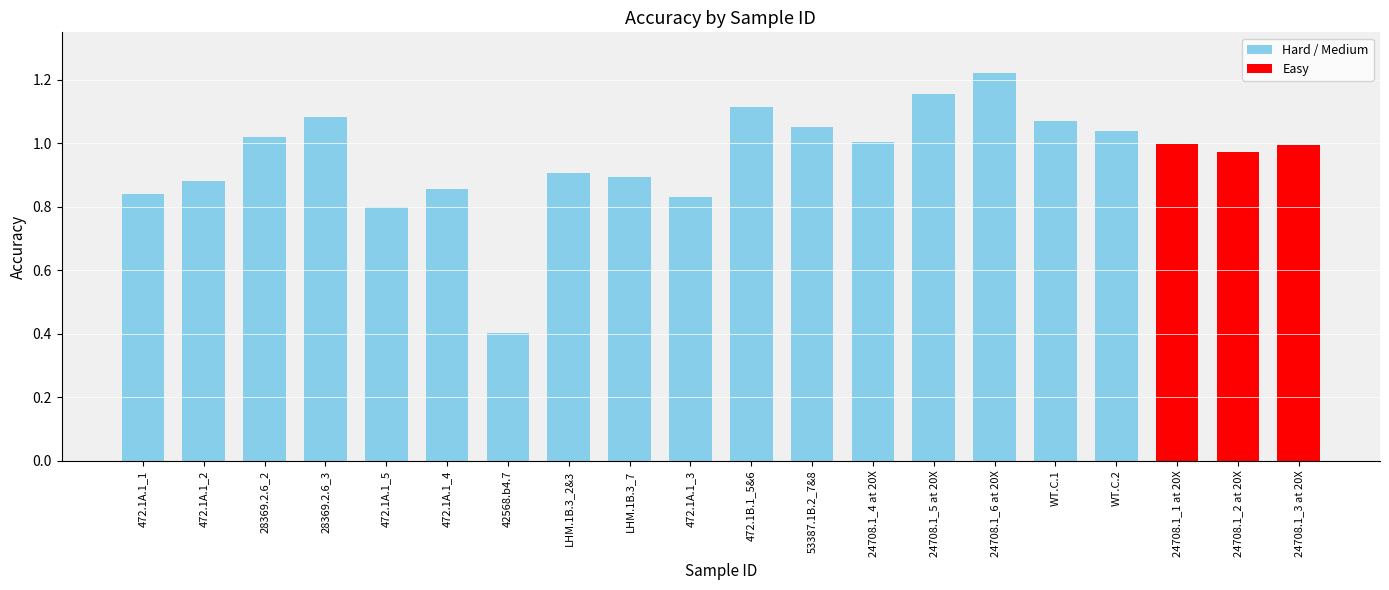

What is the sum of the values at 24708.1_5 at 20X and 24708.1_6 at 20X?

2.4